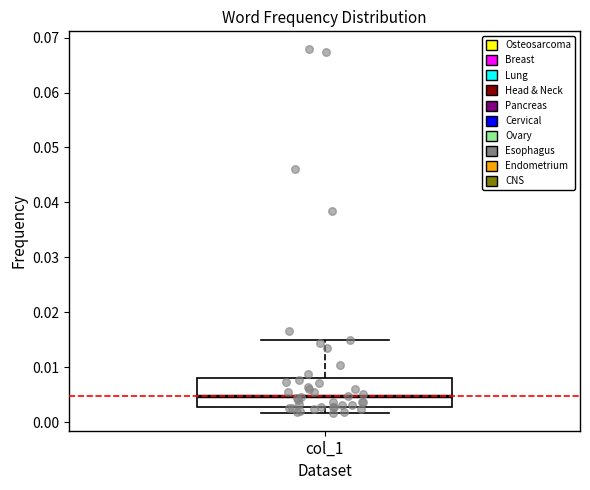

Transcribe this box plot: give where the median line is, the range the box spans, and where the two whiskers end, as read against the y-axis. The values are not printed on the chart, so give them approximately, as read against the axis.

median 0.005, box 0.003 to 0.008, whiskers 0.002 to 0.015